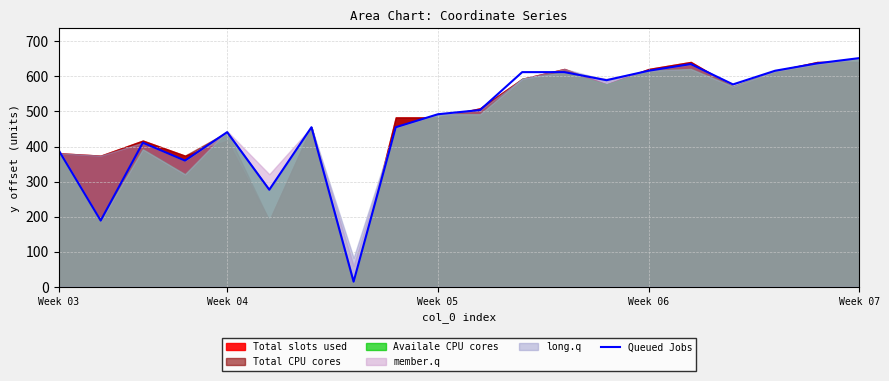

The chart shows a value of 939 at 16. True or false?

False